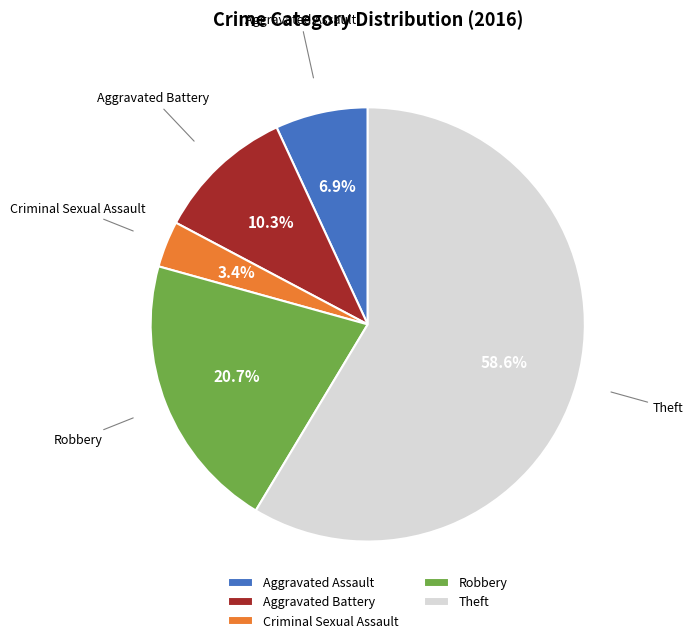

Approximately how many times larger is the value at Robbery compared to Aggravated Assault?

3.0